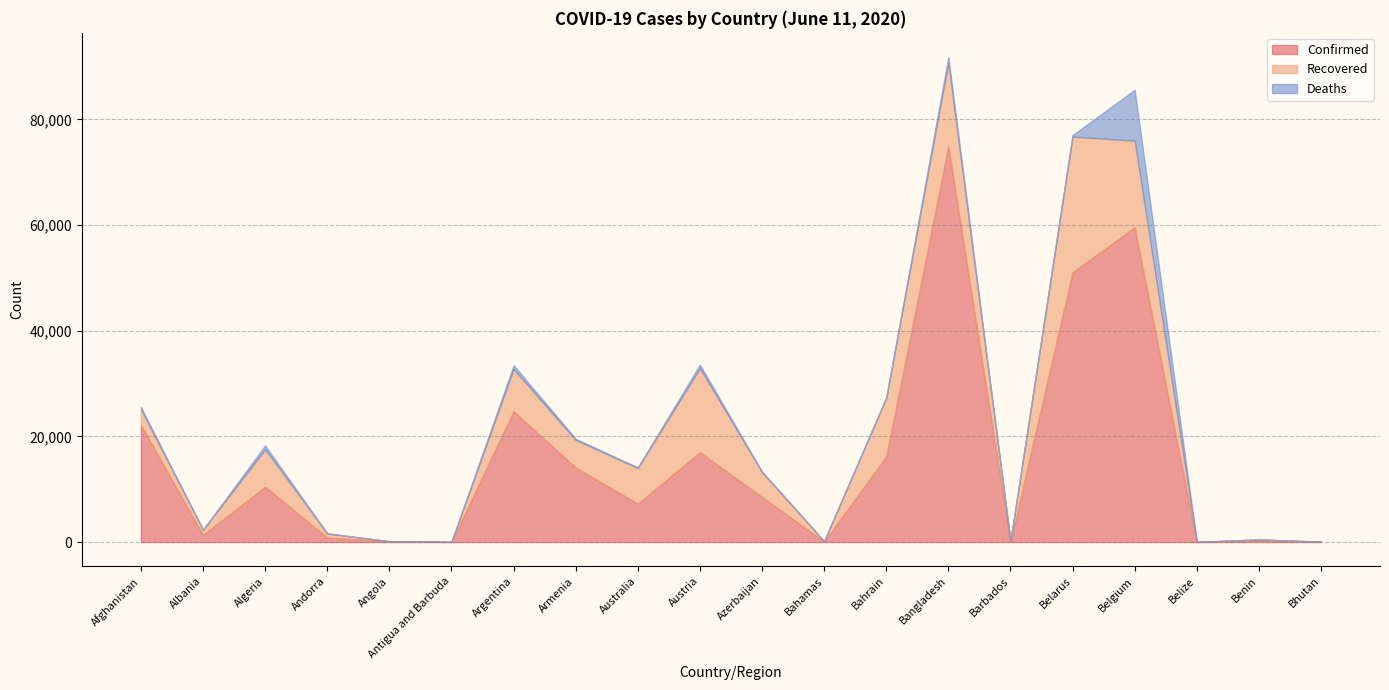

What is the value of the Confirmed point at the 3rd from the left?

10484